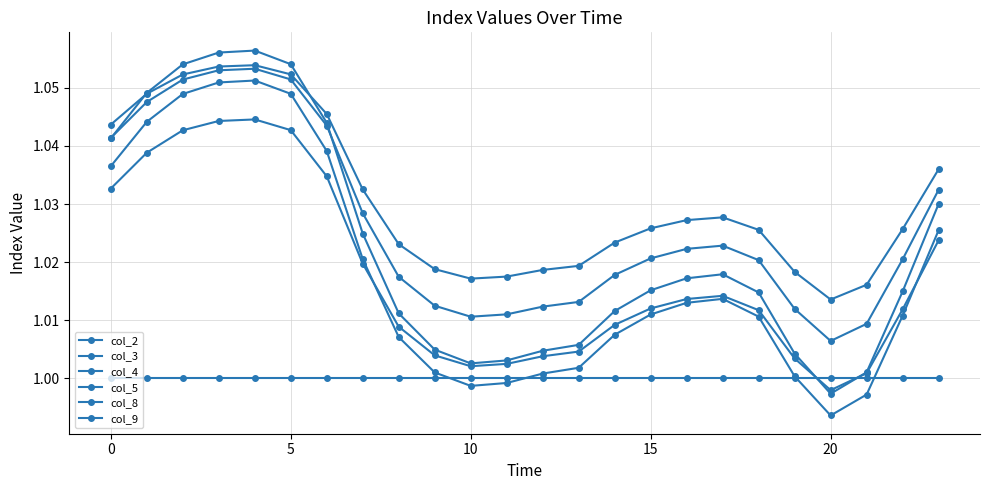

Does the chart have visible grid lines?

Yes